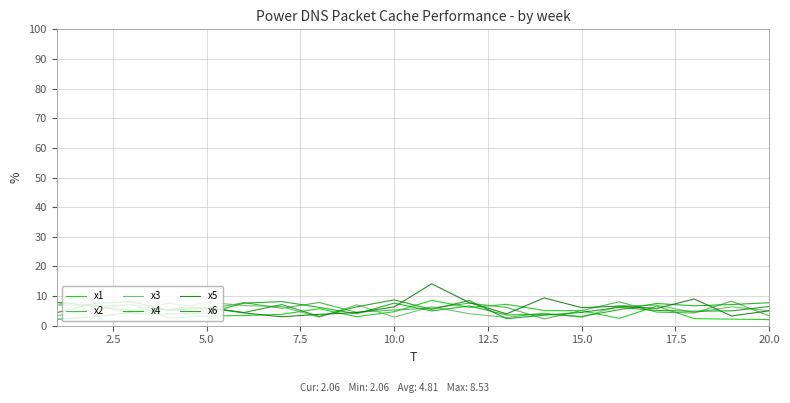

How many lines are shown in the chart?

6